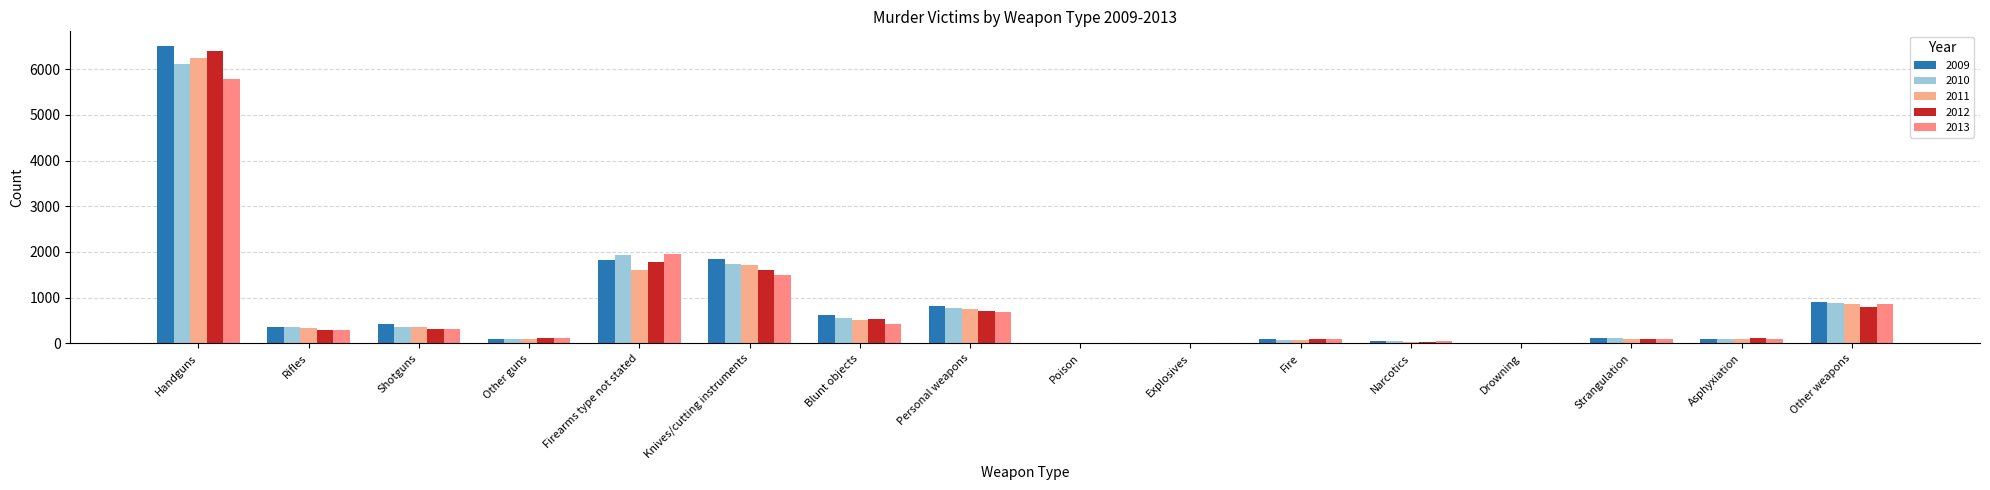

At which category is the sum across all series the highest?

Handguns